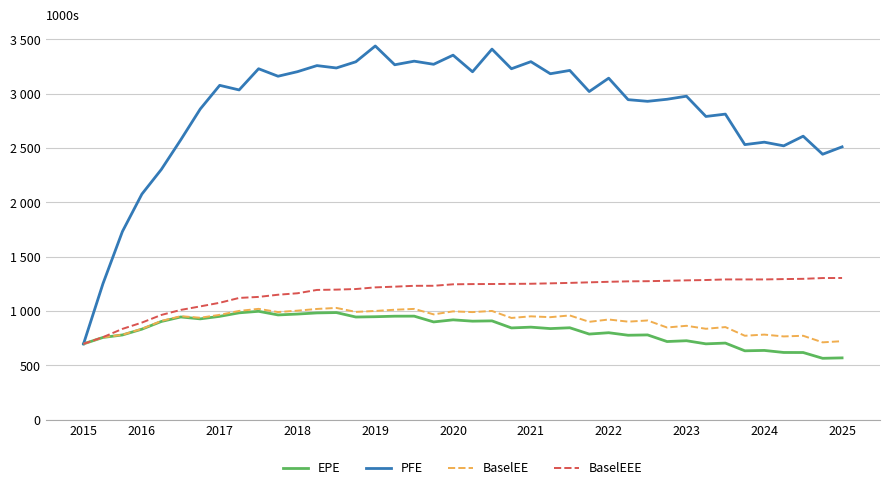

What is the value of the BaselEE point at the 26th from the left?

958.4